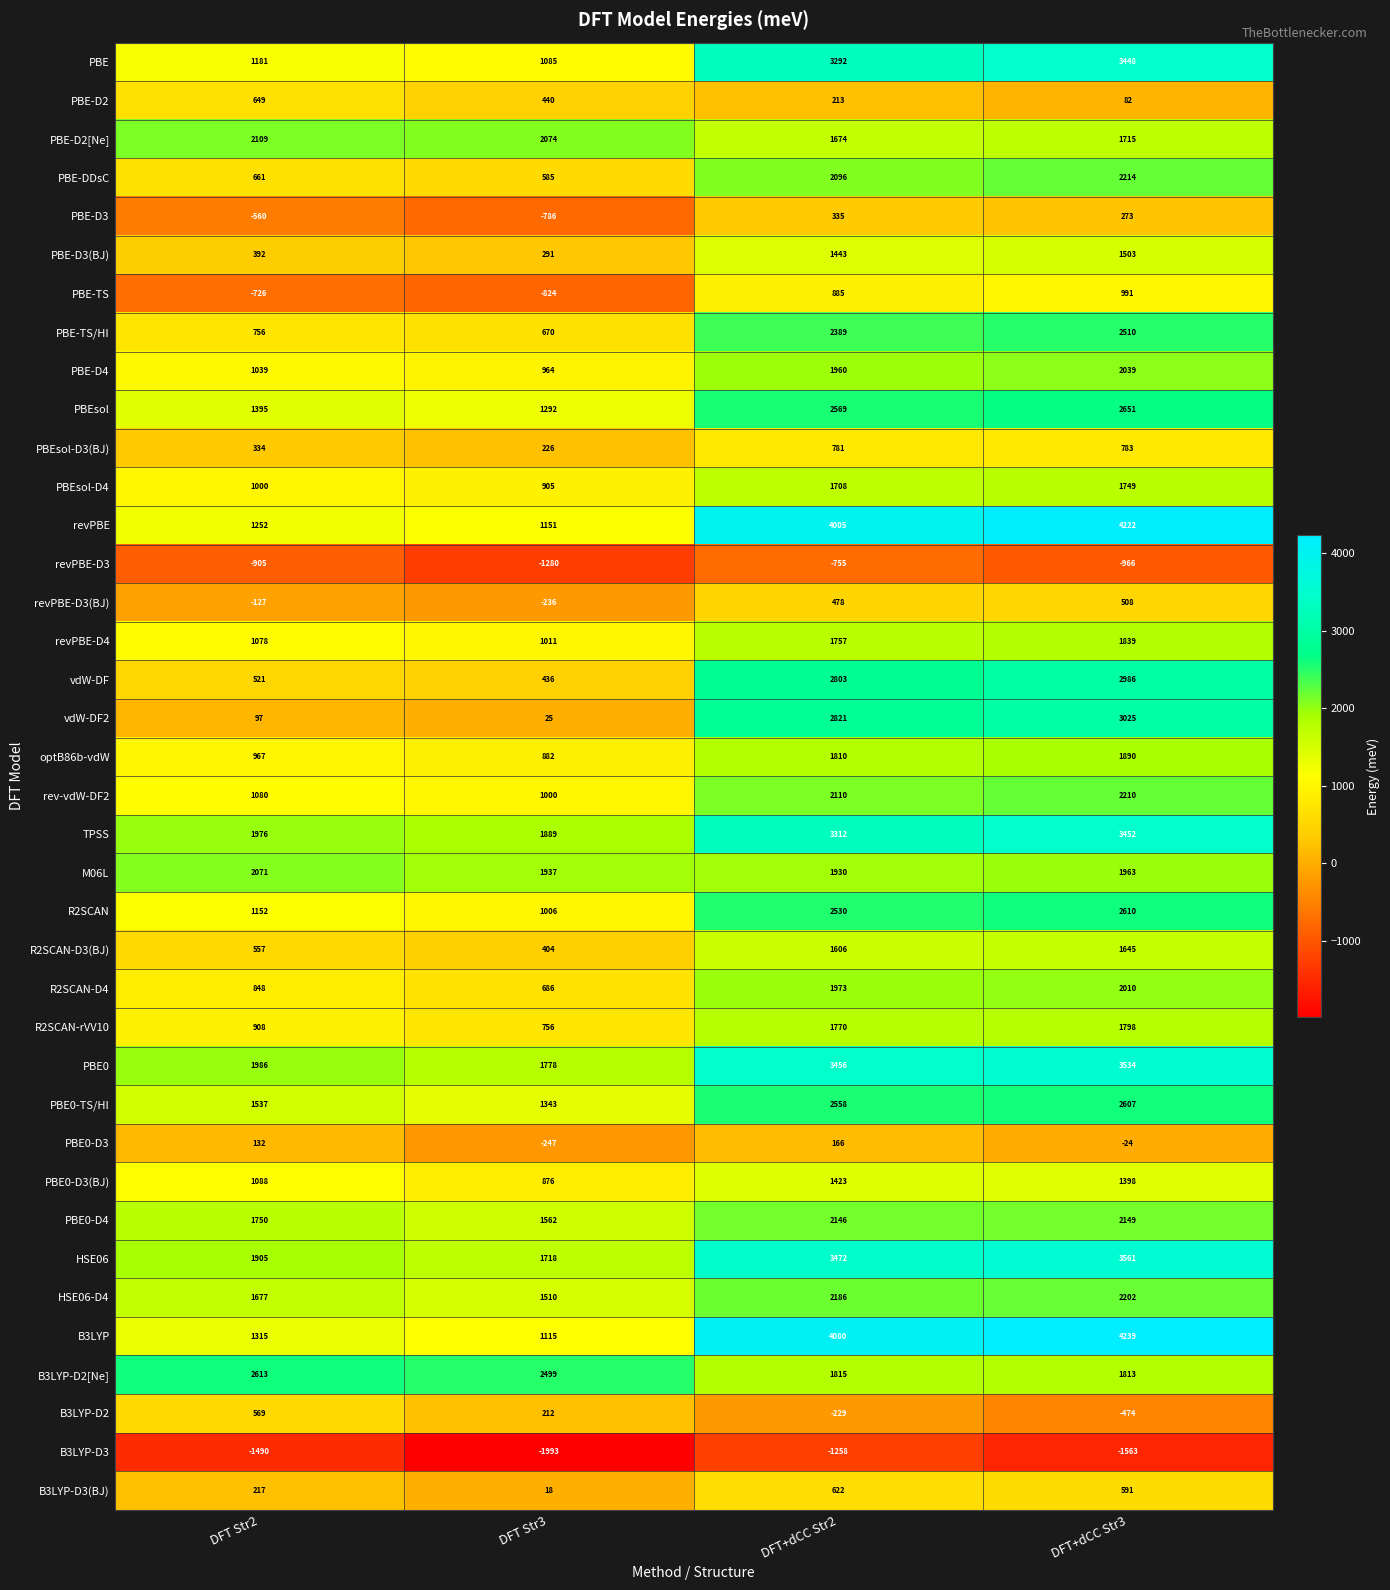

At DFT+dCC Str2, list the series in order from smallest to largest.

B3LYP-D3, revPBE-D3, B3LYP-D2, PBE0-D3, PBE-D2, PBE-D3, revPBE-D3(BJ), B3LYP-D3(BJ), PBEsol-D3(BJ), PBE-TS, PBE0-D3(BJ), PBE-D3(BJ), R2SCAN-D3(BJ), PBE-D2[Ne], PBEsol-D4, revPBE-D4, R2SCAN-rVV10, optB86b-vdW, B3LYP-D2[Ne], M06L, PBE-D4, R2SCAN-D4, PBE-DDsC, rev-vdW-DF2, PBE0-D4, HSE06-D4, PBE-TS/HI, R2SCAN, PBE0-TS/HI, PBEsol, vdW-DF, vdW-DF2, PBE, TPSS, PBE0, HSE06, revPBE, B3LYP